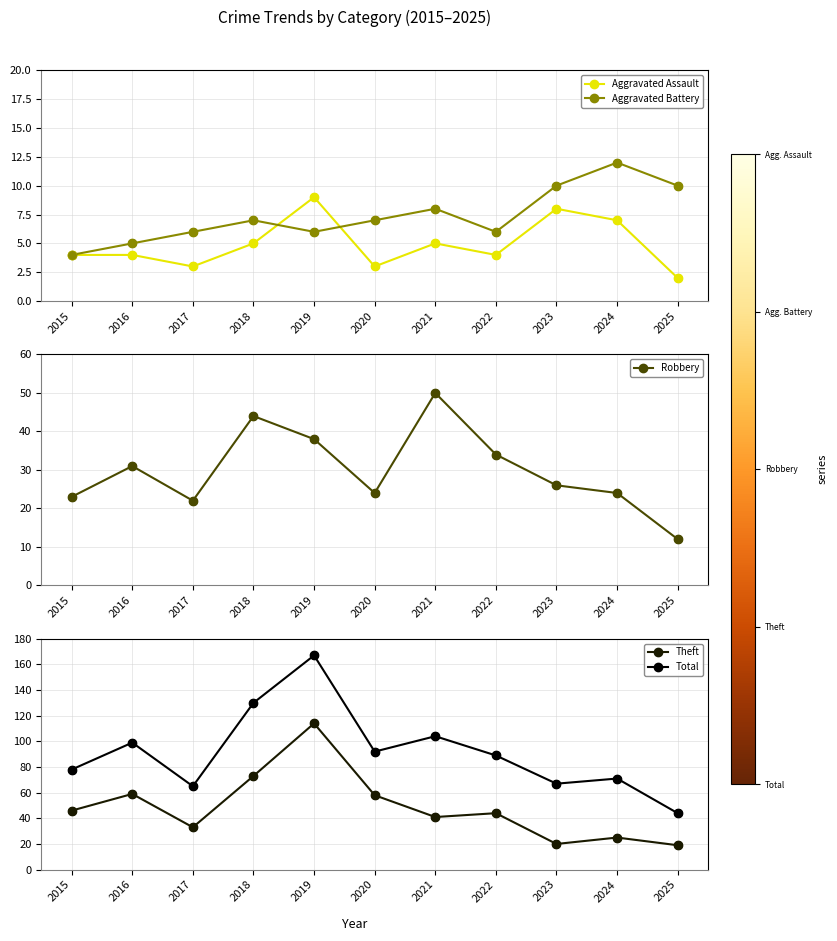

Which series contains the lowest Y value?

Aggravated Assault